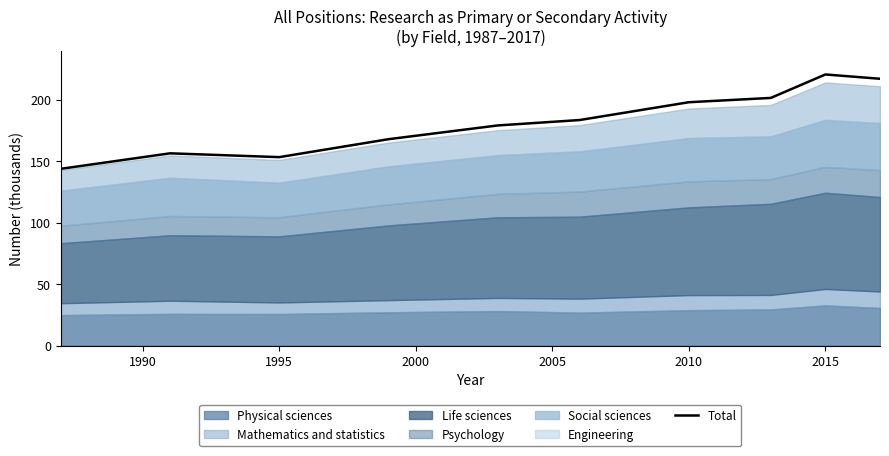

What is the maximum value for Total?

220.8